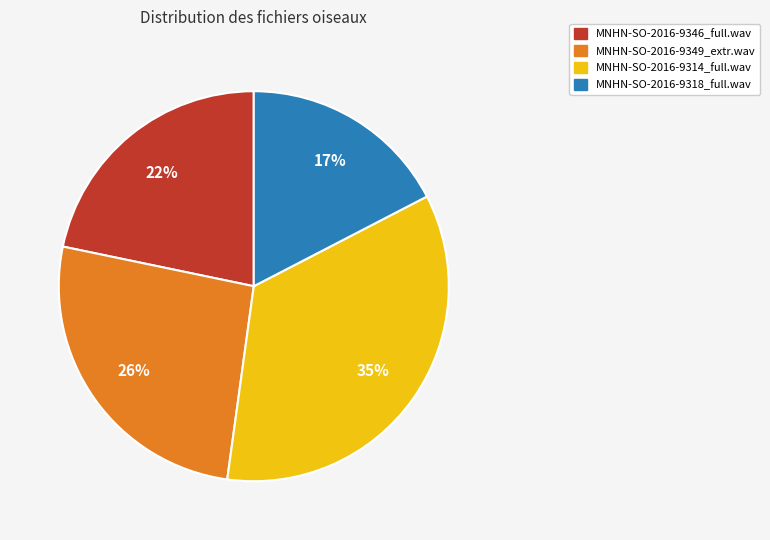

What percentage is the MNHN-SO-2016-9314_full.wav slice, to the nearest percent?

35%